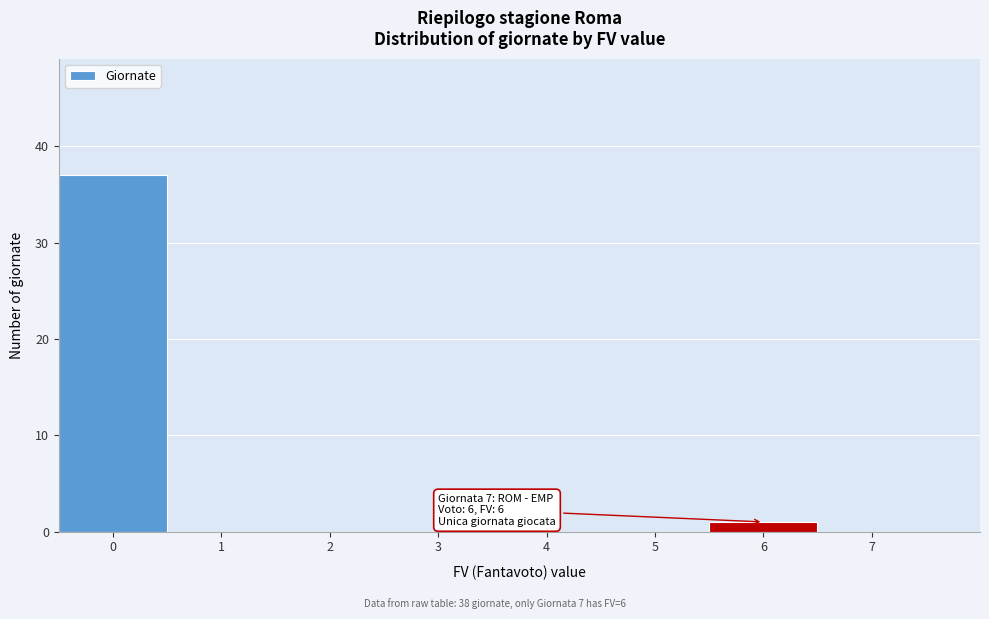

Over which range of the x-axis is the bar tallest?

-0.5 to 0.5